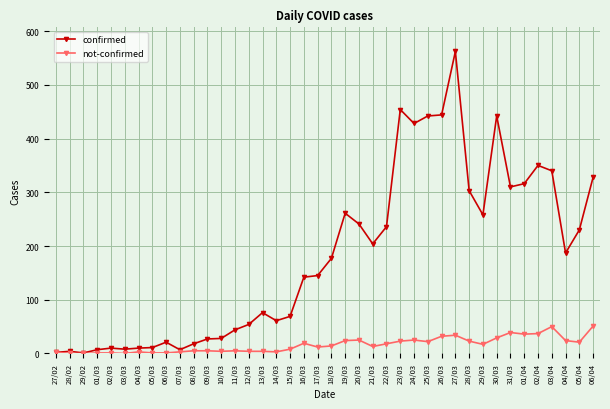

What are all the series names shown in the legend?

confirmed, not-confirmed